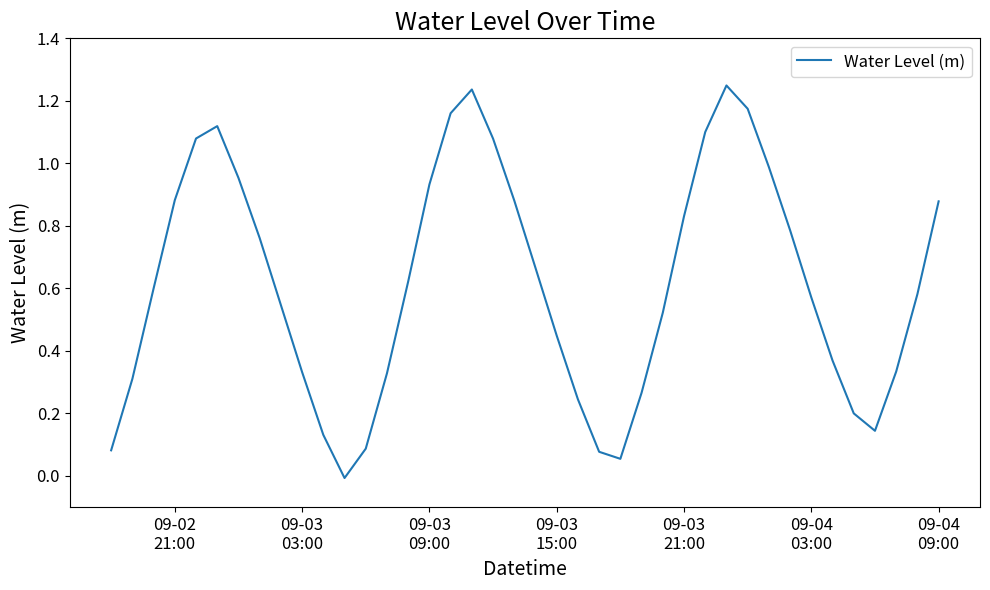

What is the difference between the maximum and minimum values?

1.3